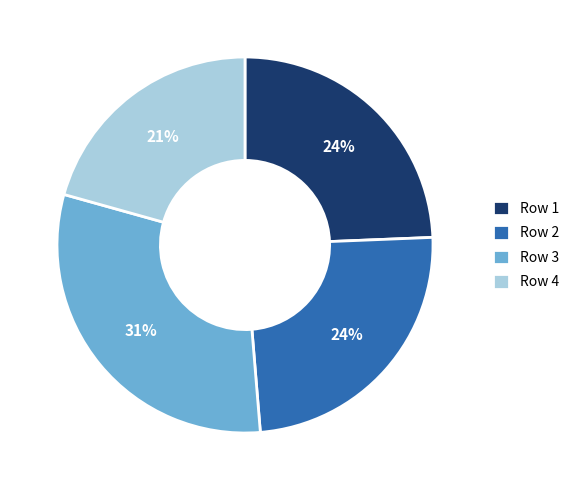

What percentage is the Row 4 slice, to the nearest percent?

21%